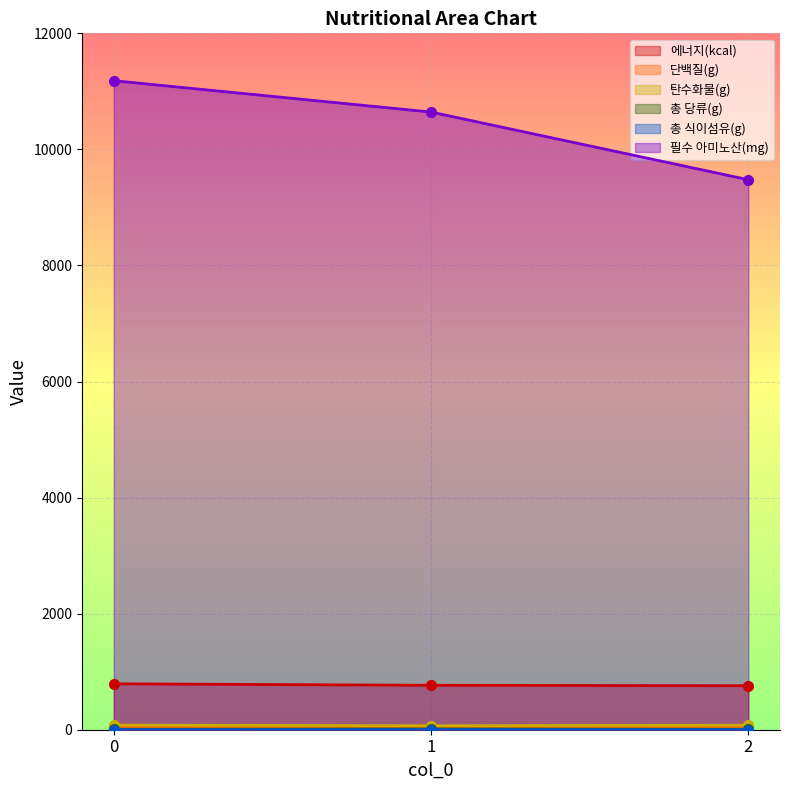

Does the chart display data point markers on the line(s)?

Yes